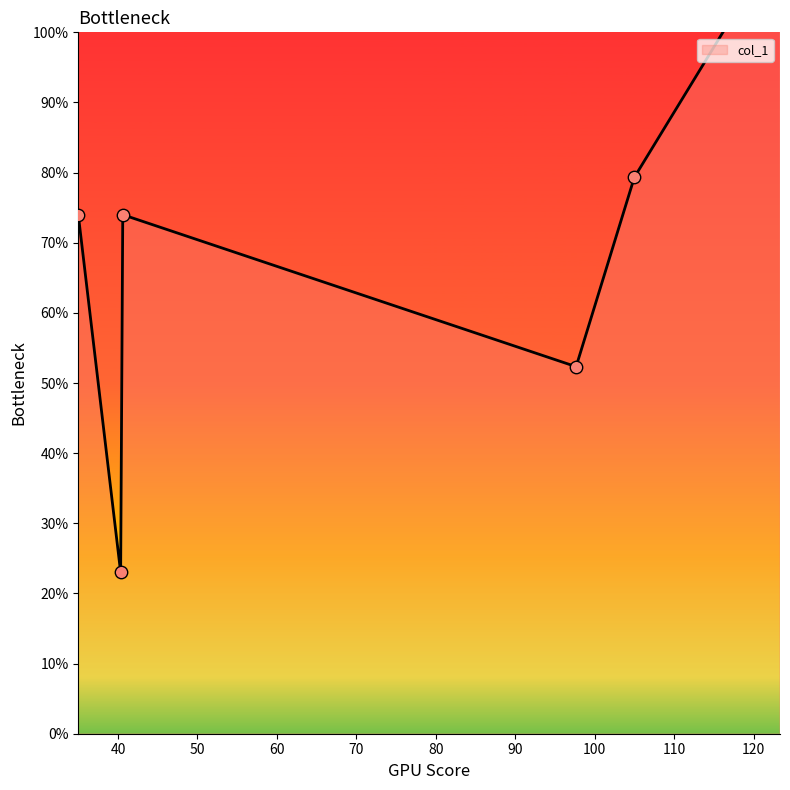

What is the change in value from 40.6 to 97.66666666666667?

-21.7